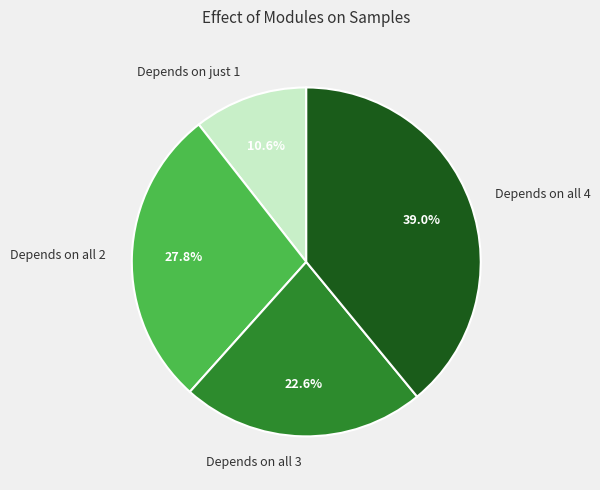

Which slice is the largest?

Depends on all 4